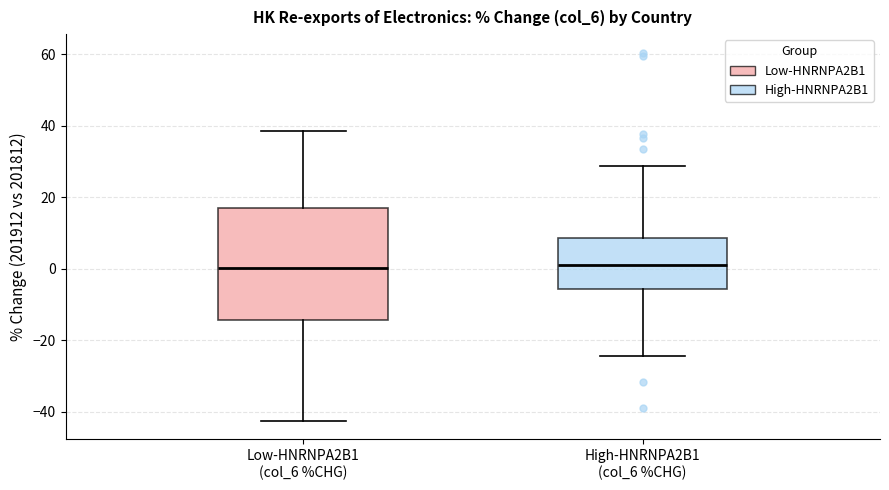

Reading left to right, transcribe this box plot: for each box, give where its median line is, the range the box spans, and where its two whiskers end, as read against the y-axis. The values are not printed on the chart, so give them approximately, as read against the axis.

Low-HNRNPA2B1 (col_6 %CHG): median 0, box -14 to 18, whiskers -42 to 38
High-HNRNPA2B1 (col_6 %CHG): median 2, box -6 to 8, whiskers -24 to 28